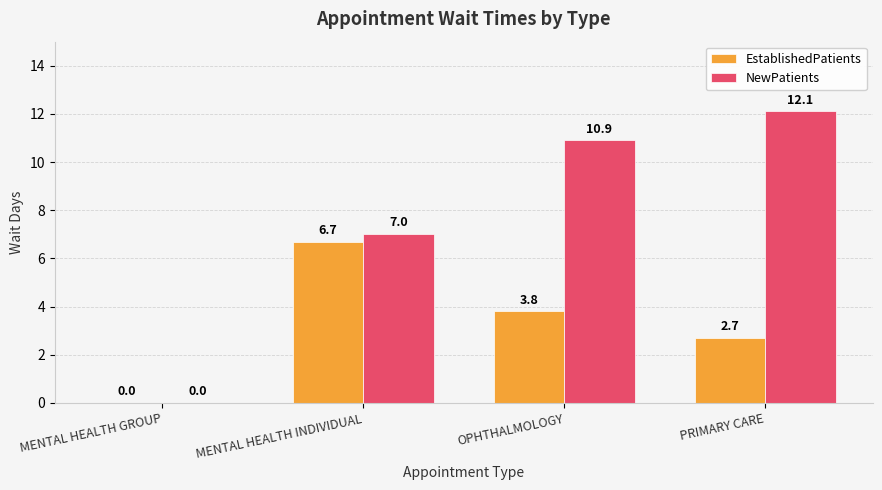

Which series changed the most between MENTAL HEALTH GROUP and PRIMARY CARE?

NewPatients